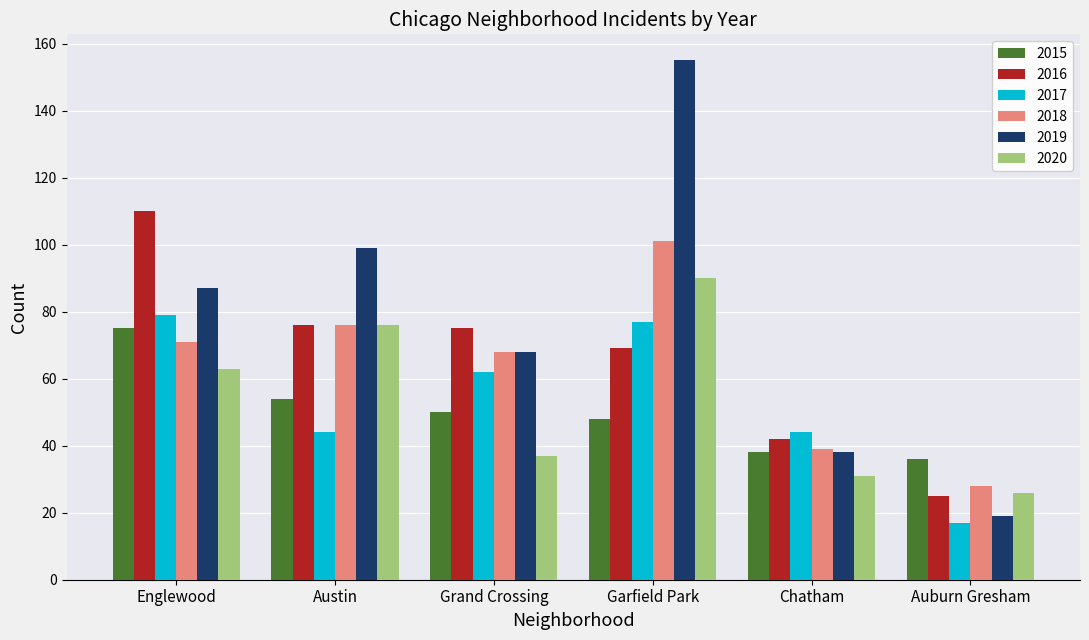

Does the chart contain stacked bars?

No